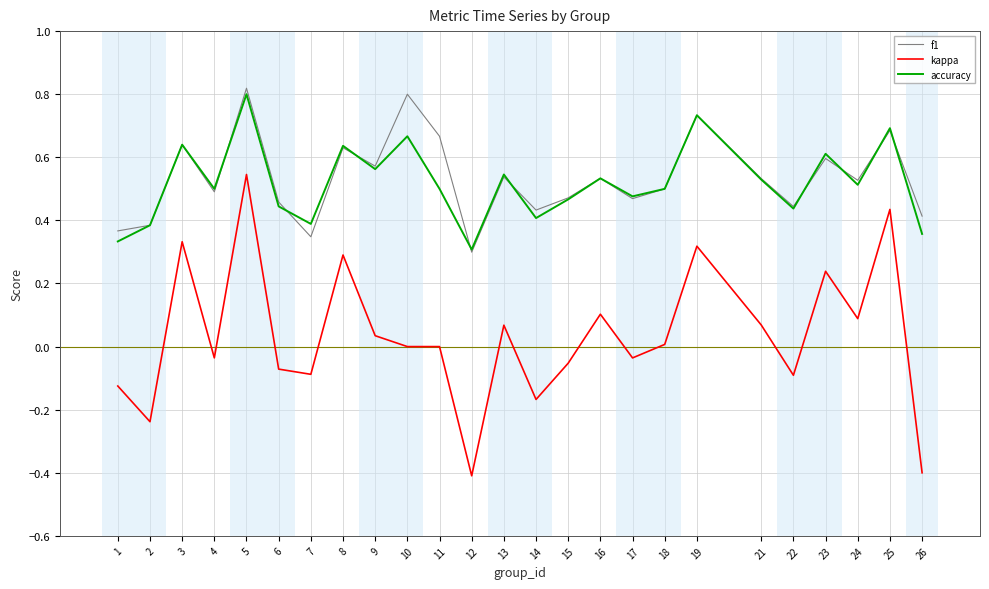

True or false: accuracy and kappa cross at least once.

False